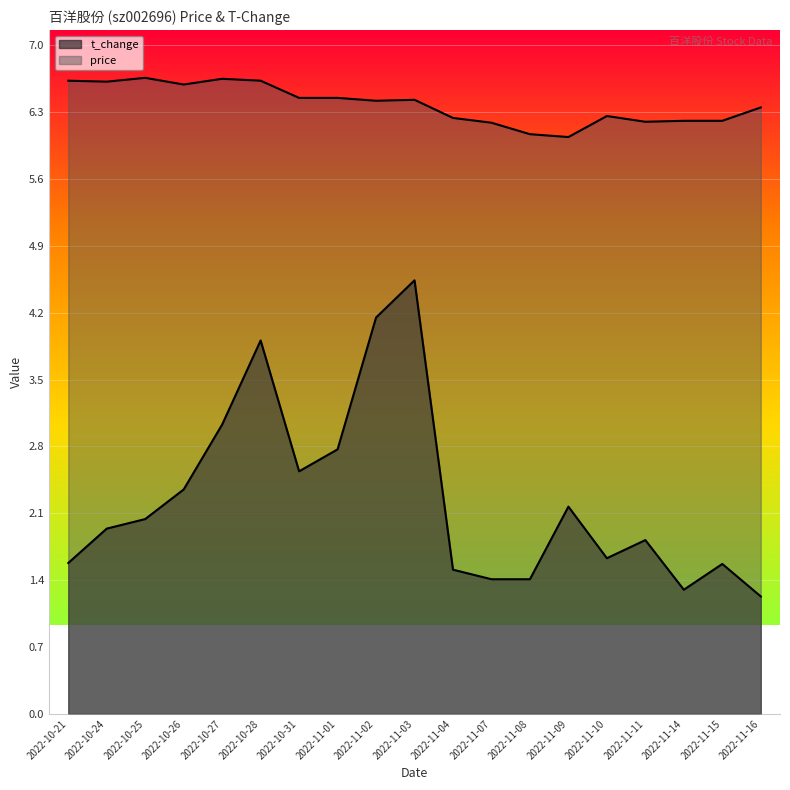

At which category is the sum across all series the highest?

2022-11-03